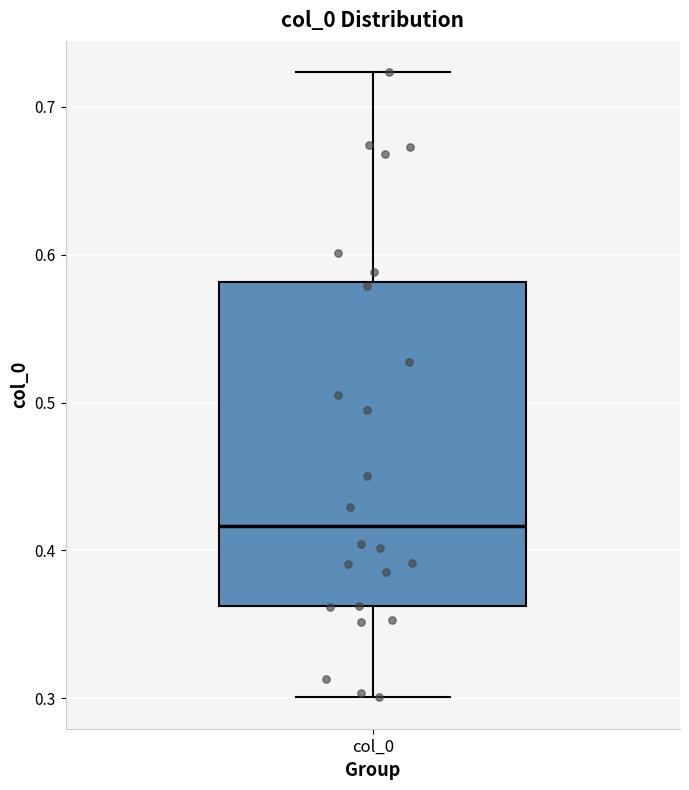

Read this box plot against the y-axis: the position of the median line, the range covered by the box, and the ends of both whiskers. The values are not printed on the chart, so give them approximately, as read against the axis.

median 0.42, box 0.36 to 0.58, whiskers 0.30 to 0.72